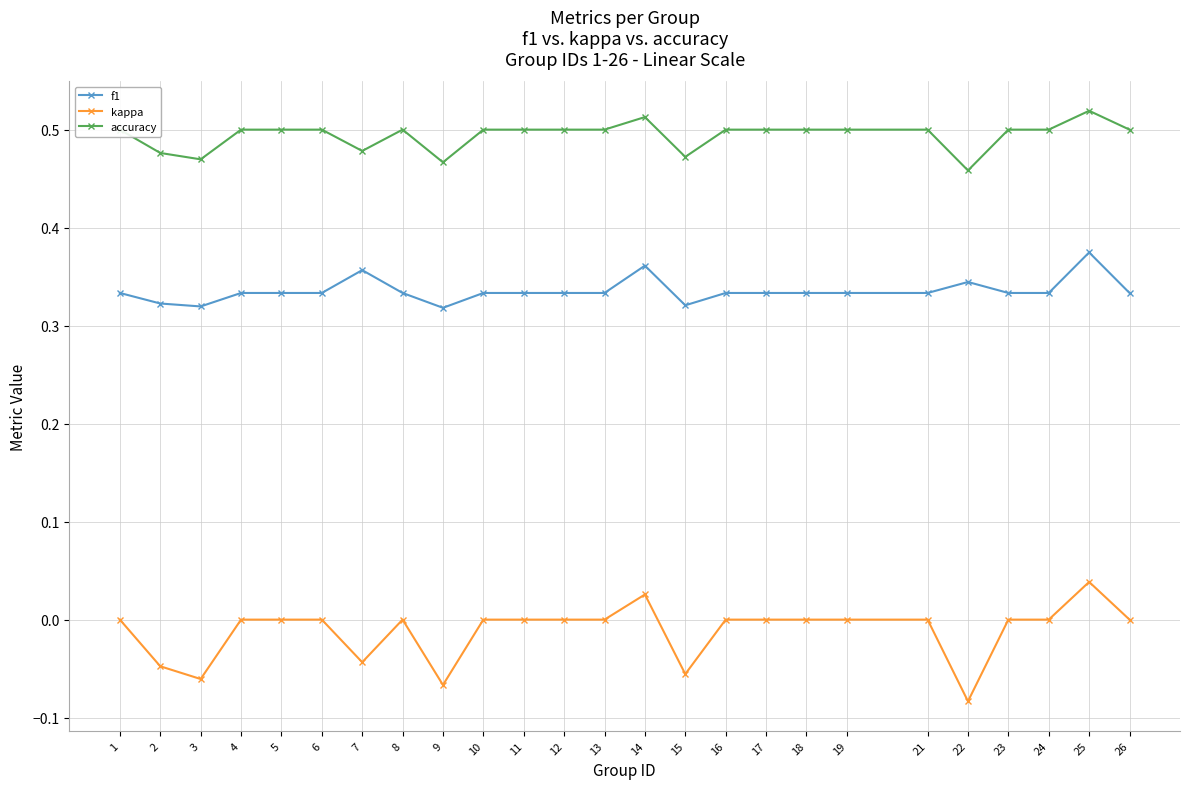

True or false: f1 has a value of 0.5 at 18.

False